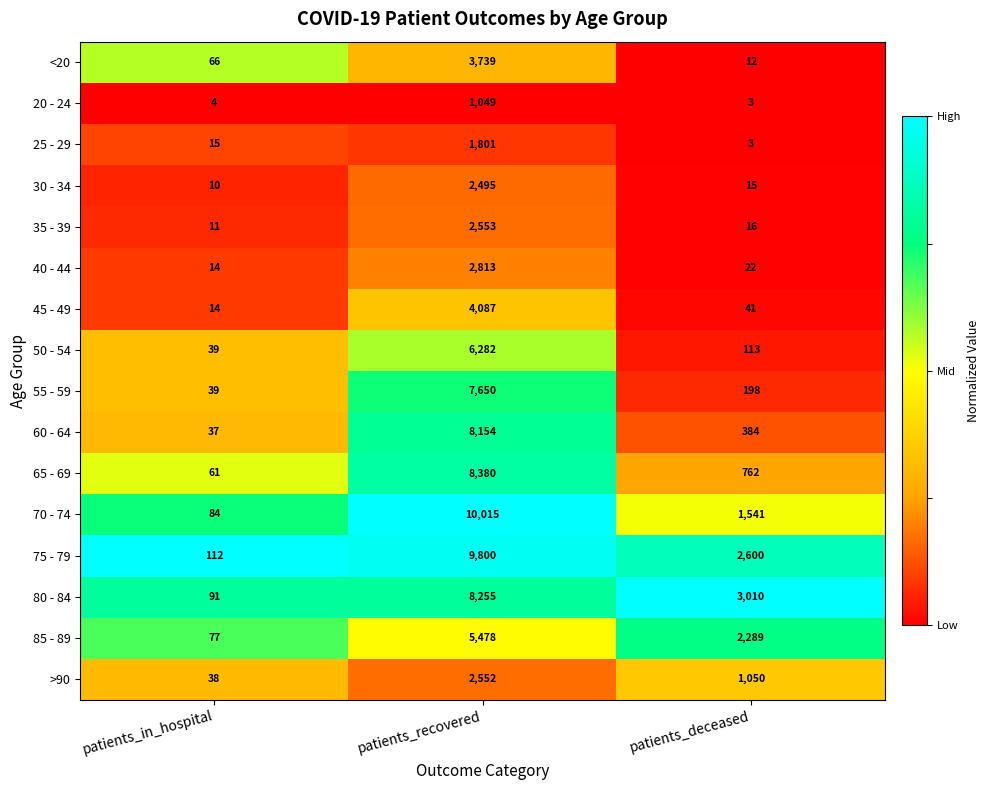

What is the spread (max minus min) of values at patients_deceased?

3007